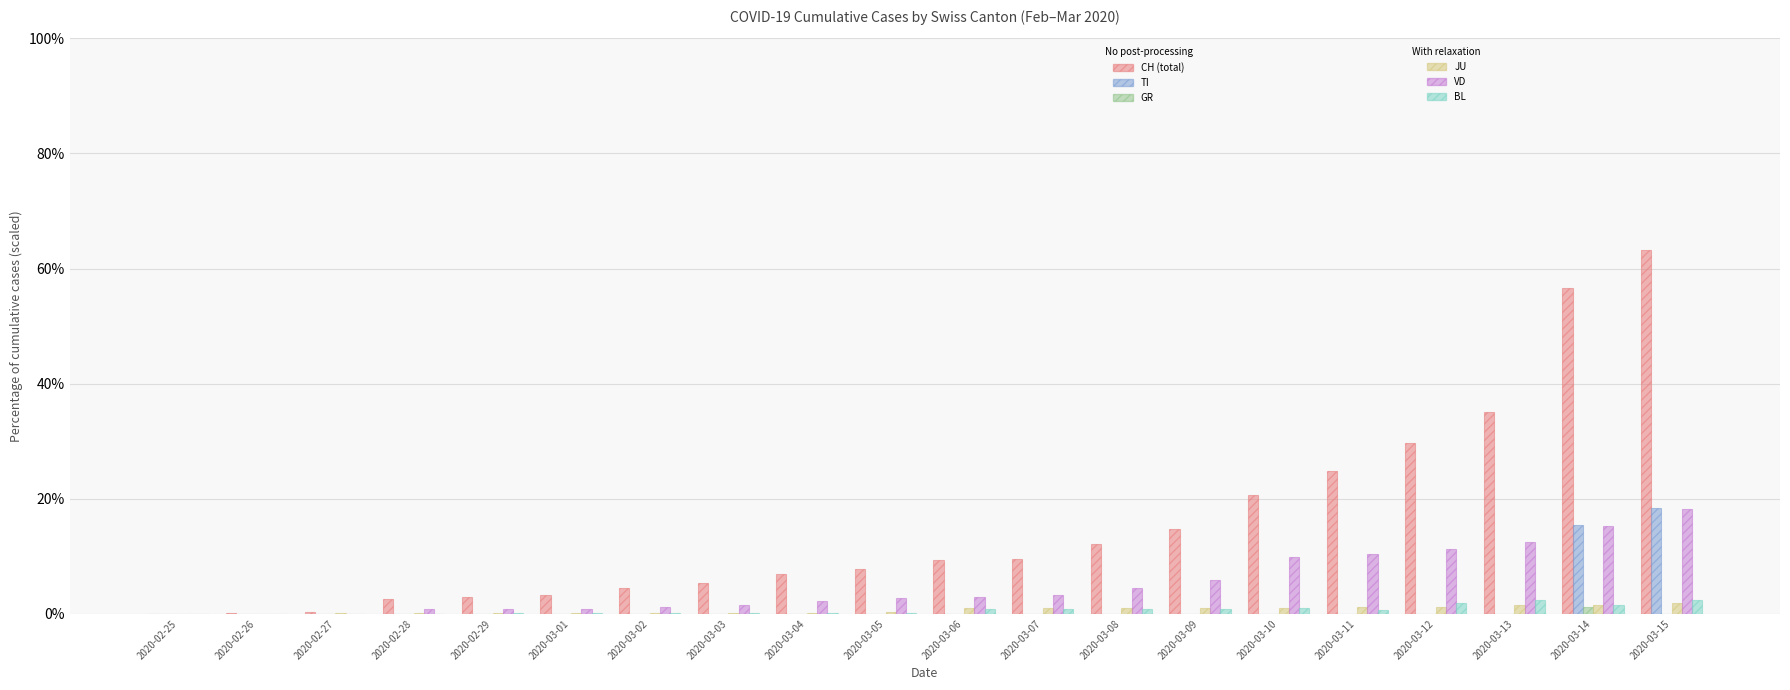

What is the greatest value displayed?

63.2